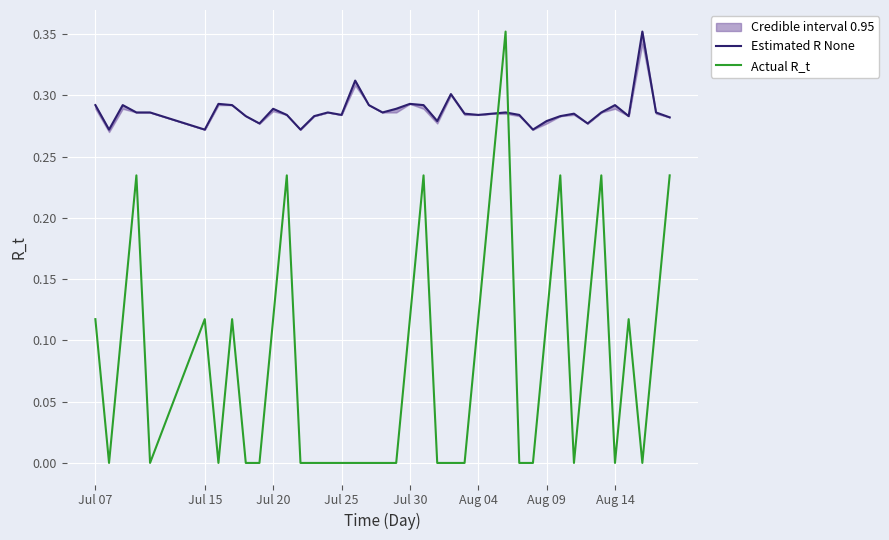

How many values in Actual R_t are above zero?

19